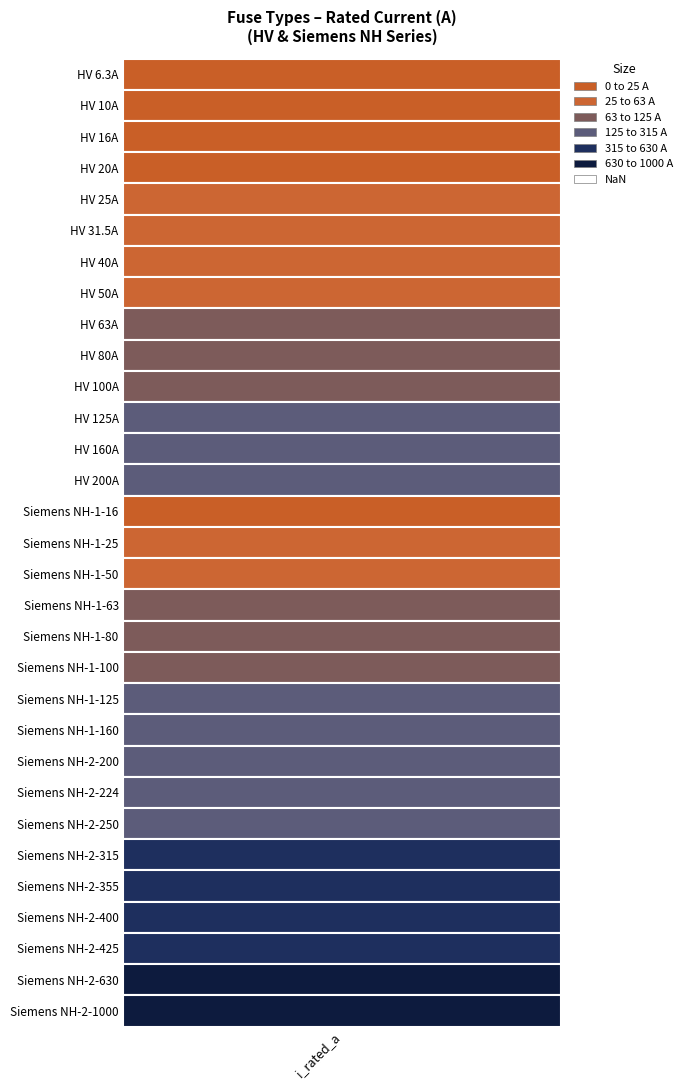

The chart shows a value of 23.2 at 8. True or false?

False